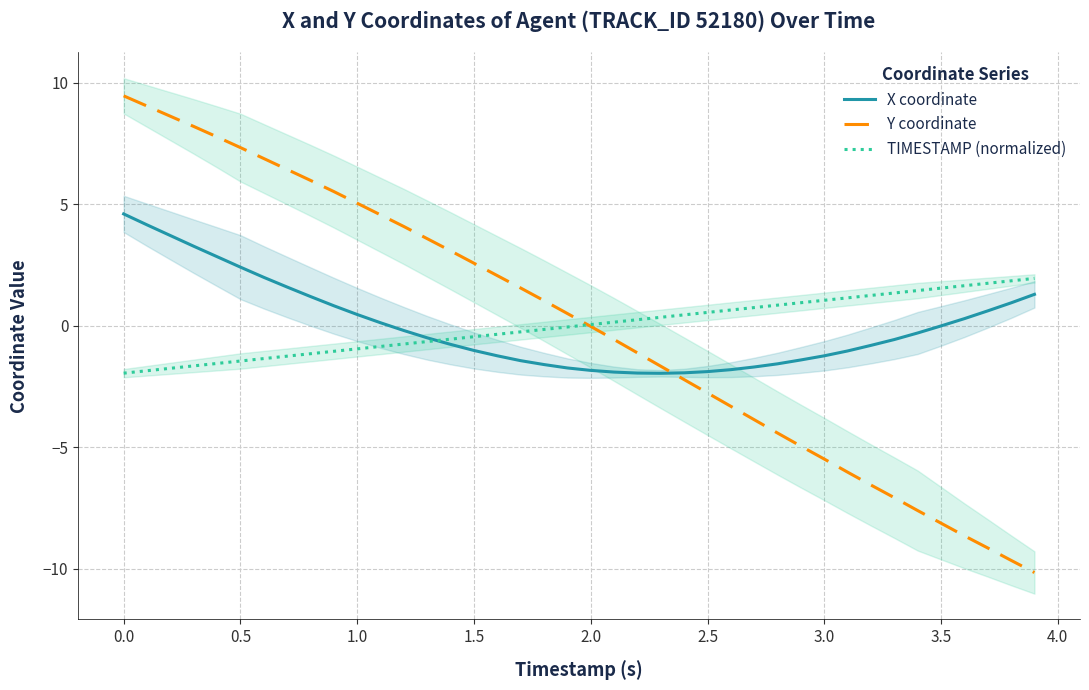

Is it true that Y coordinate equals 9.5 at 0.0?

True